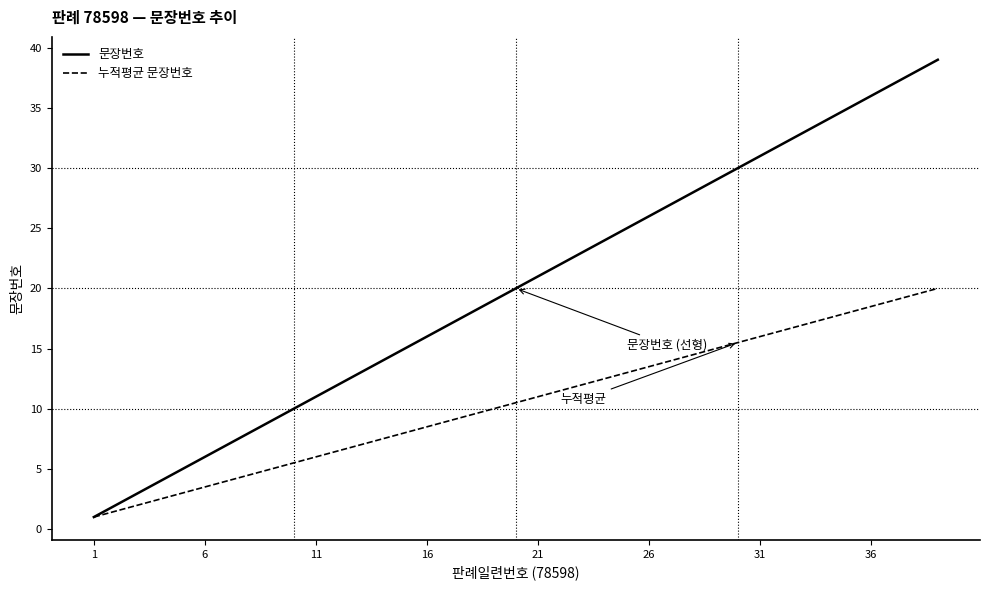

Does the chart display data point markers on the line(s)?

No